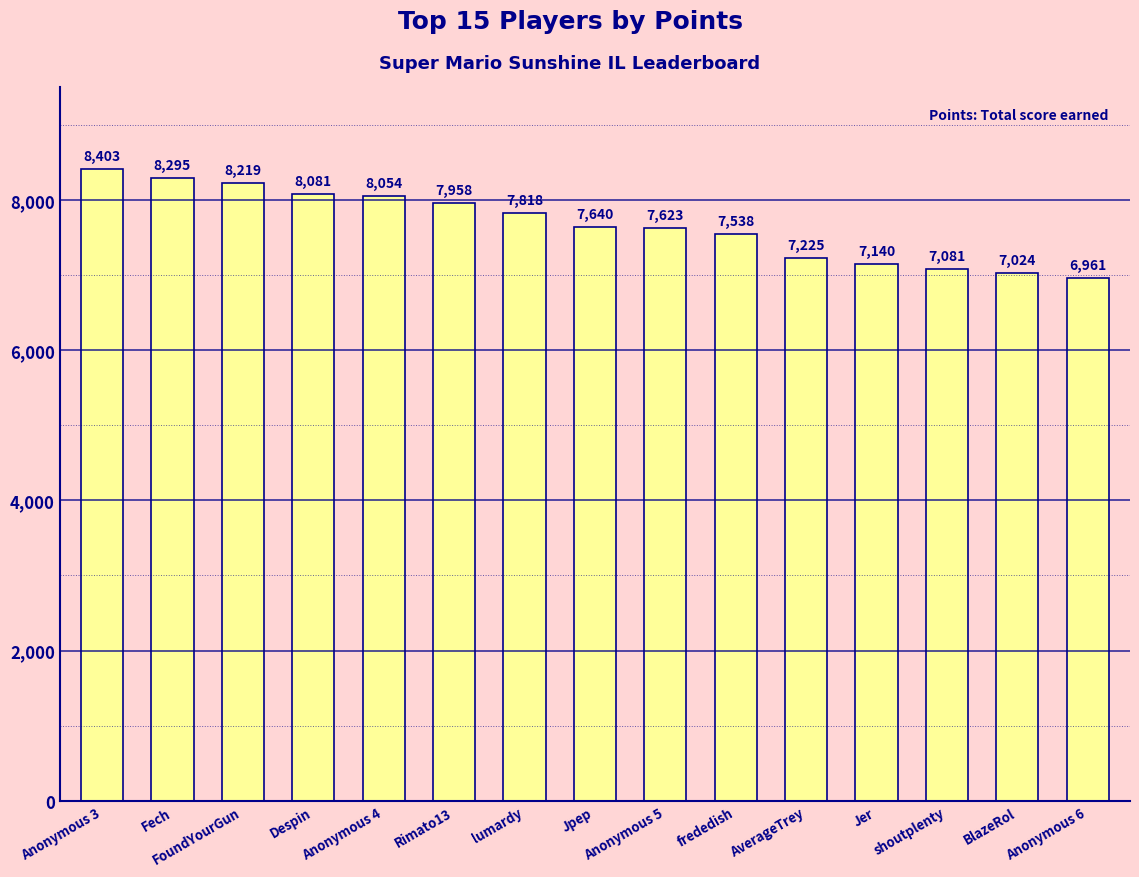

Rank the categories by value from lowest to highest.

Anonymous 6, BlazeRol, shoutplenty, Jer, AverageTrey, frededish, Anonymous 5, Jpep, lumardy, Rimato13, Anonymous 4, Despin, FoundYourGun, Fech, Anonymous 3